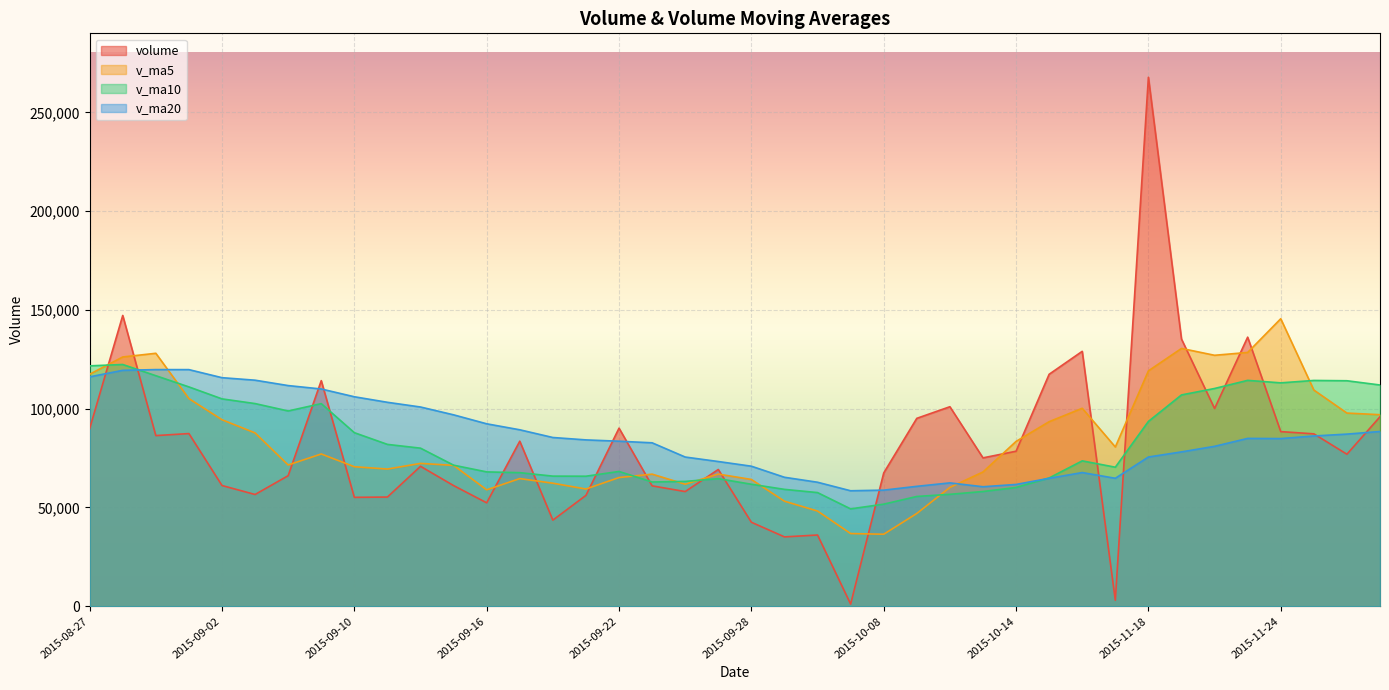

At which label is v_ma20 closest to 89126?

2015-09-17